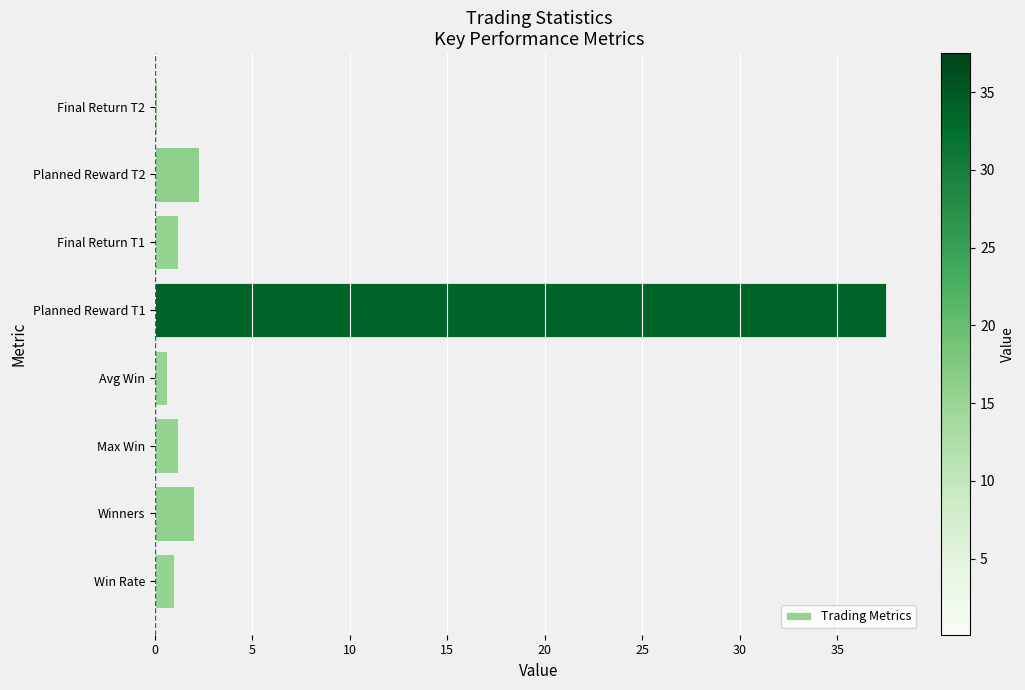

Which label corresponds to the largest value in the chart?

Planned Reward T1